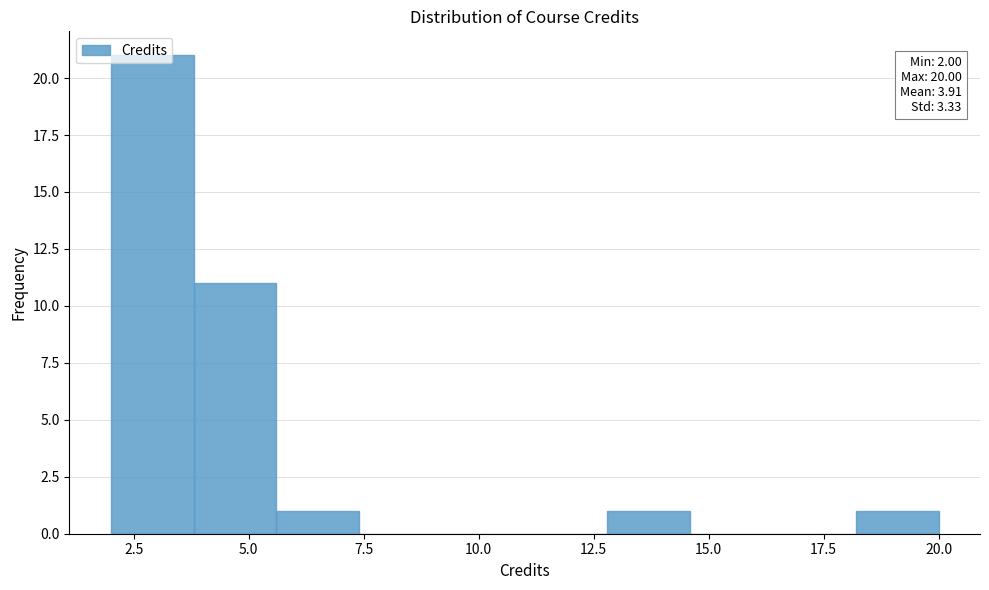

Read against the x-axis, roughly where is the centre of the tallest bar?

3.0